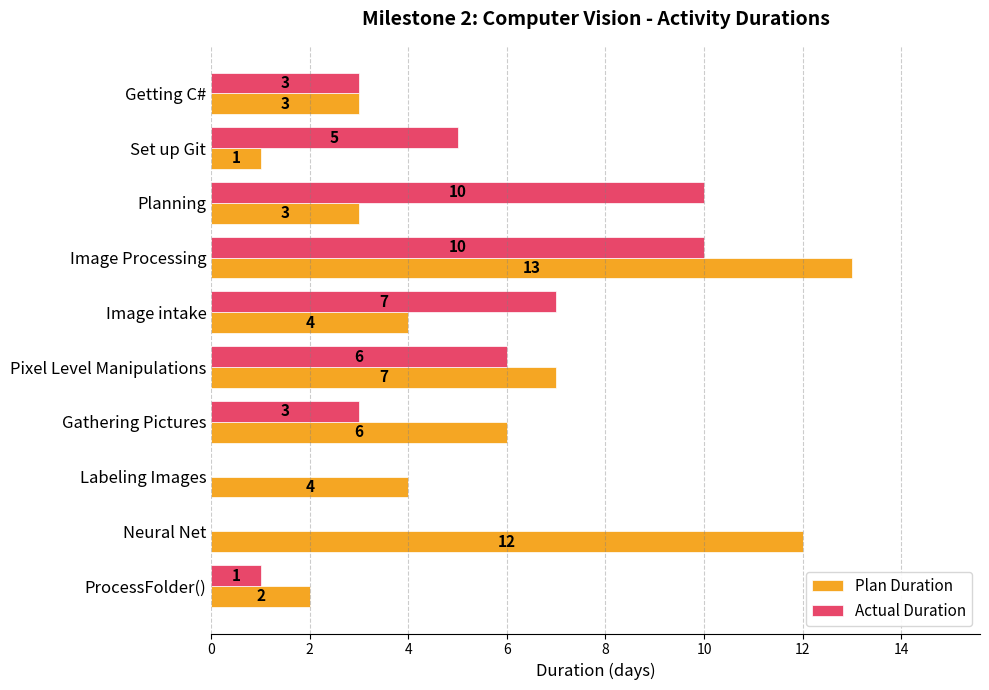

How many Actual Duration values are between 1 and 7?

6